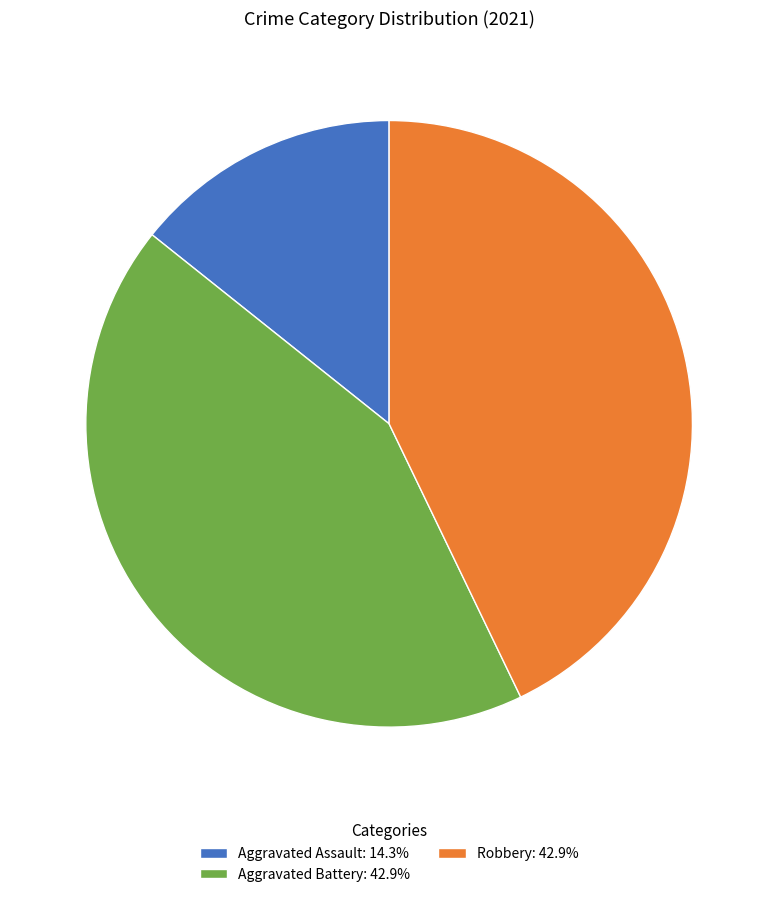

How many segments does this pie chart have?

3